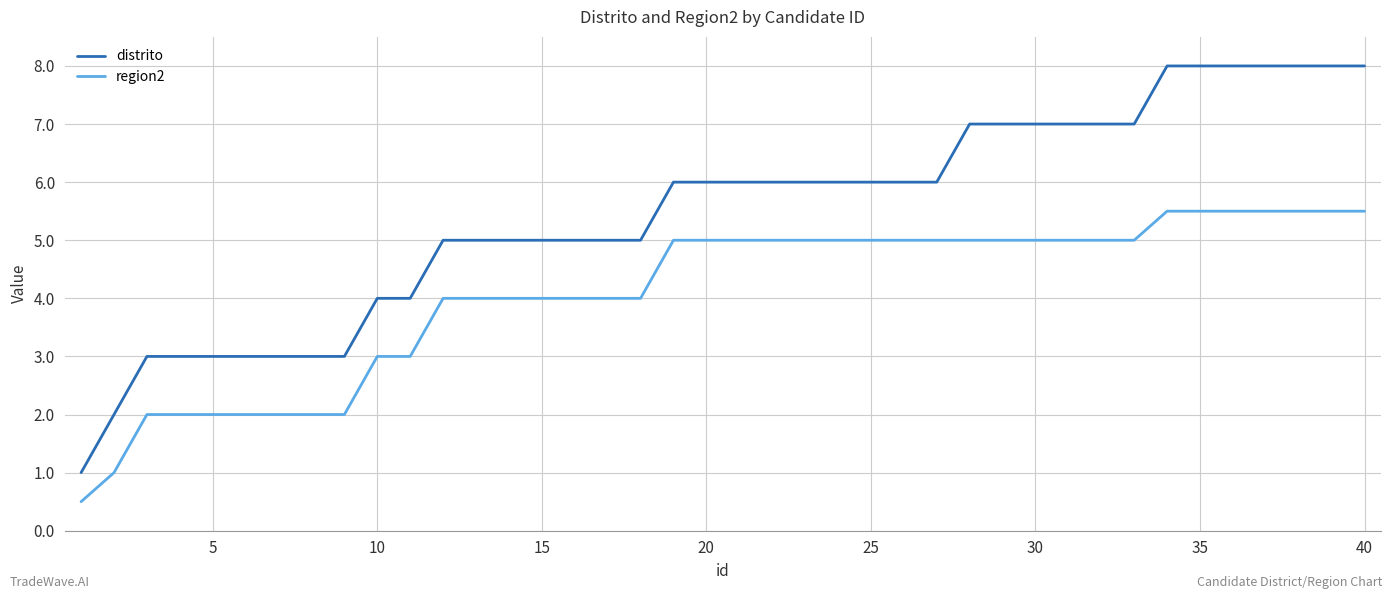

True or false: region2 and distrito intersect in this chart.

False